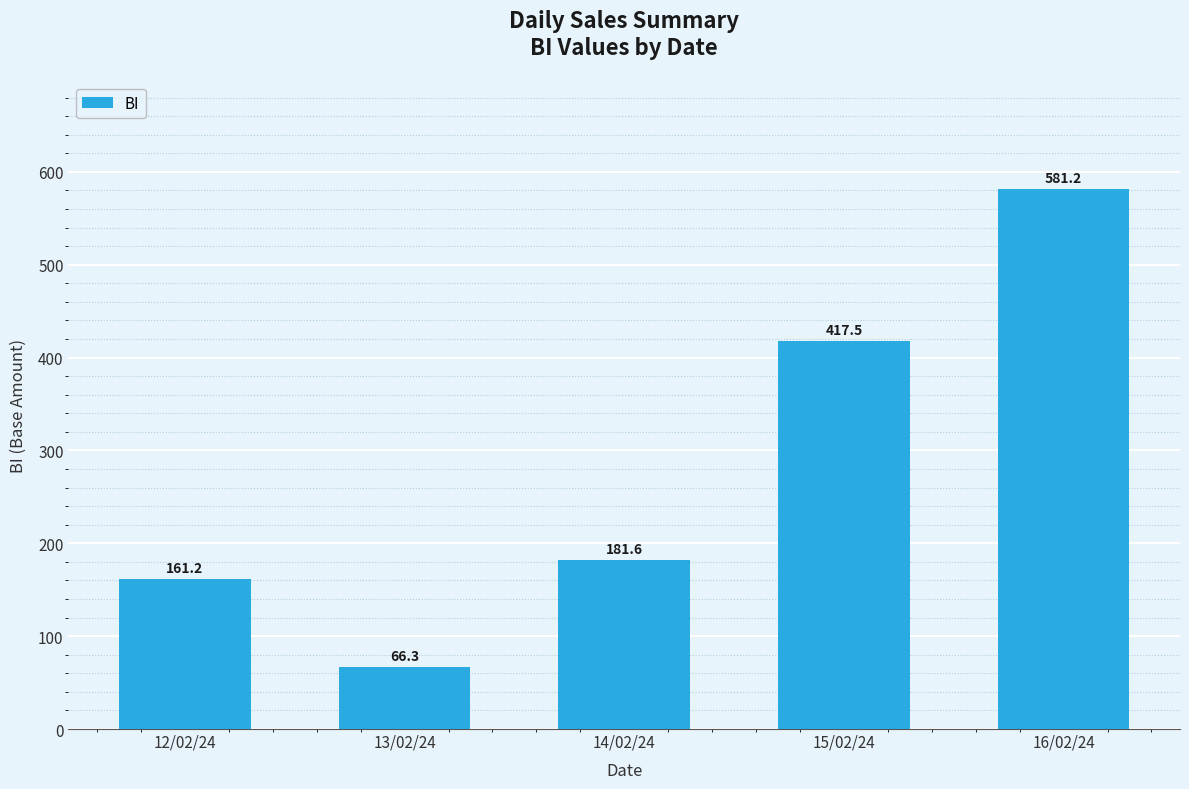

List the labels in order of value, largest first.

16/02/24, 15/02/24, 14/02/24, 12/02/24, 13/02/24